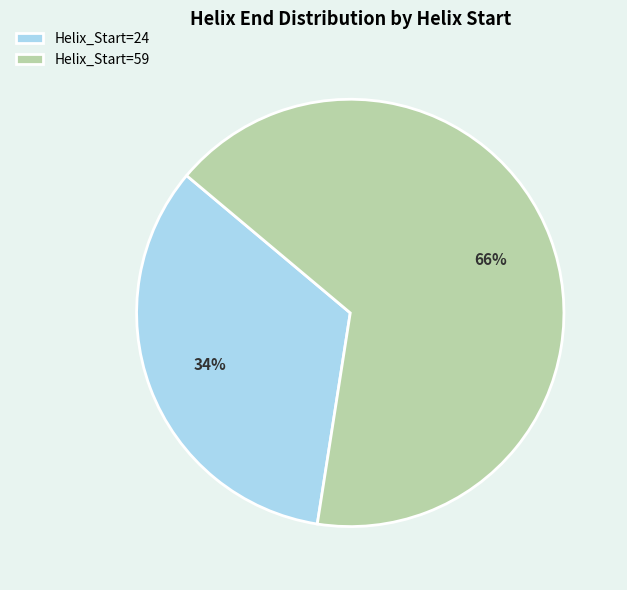

Do Helix_Start=59 and Helix_Start=24 together represent more than half of the pie?

Yes